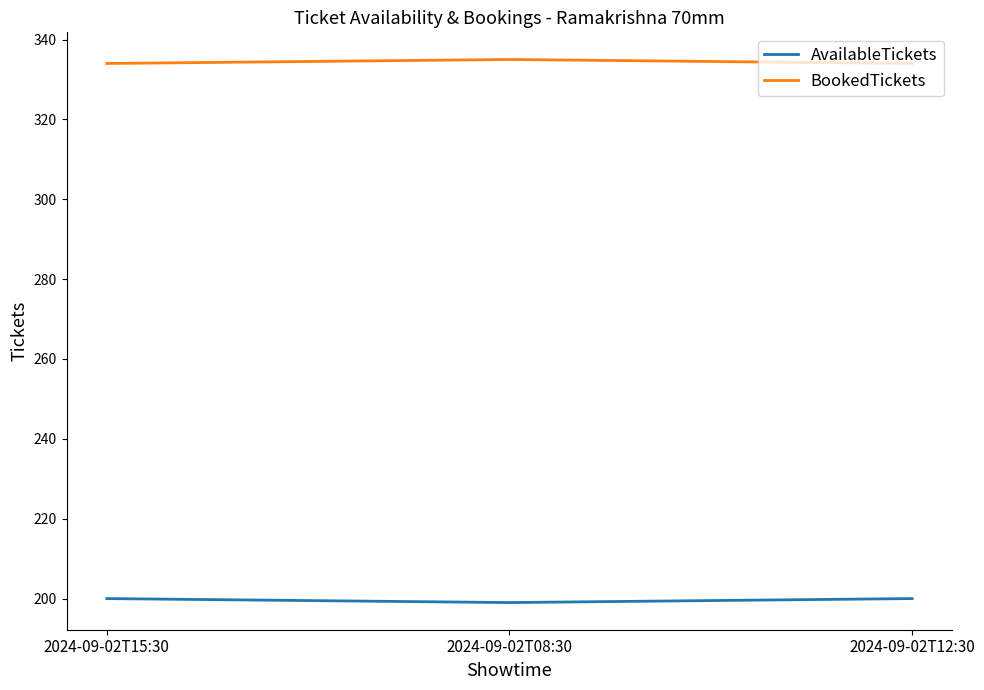

Is the value of BookedTickets at 2024-09-02T15:30 greater than the value of AvailableTickets at 2024-09-02T12:30?

Yes